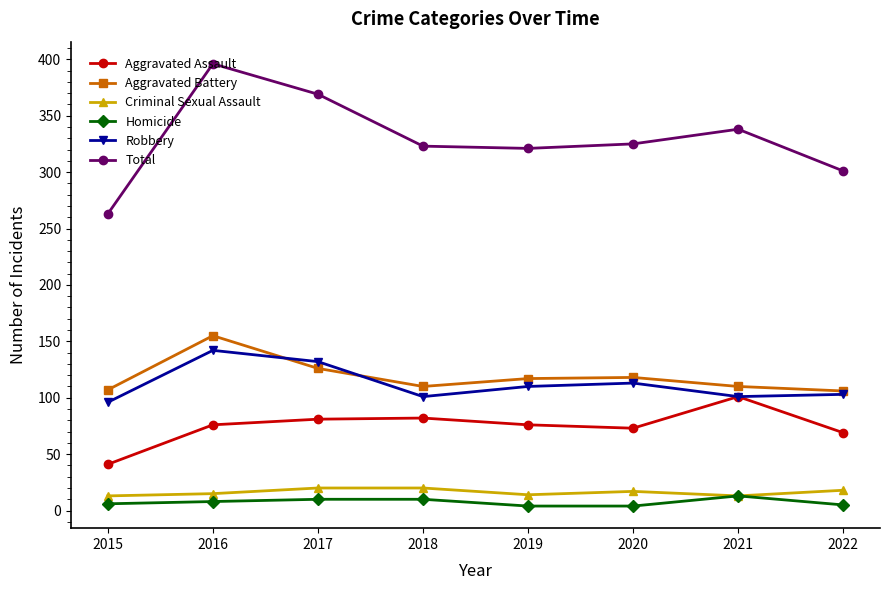

What is the lowest value of the Aggravated Assault series?

41